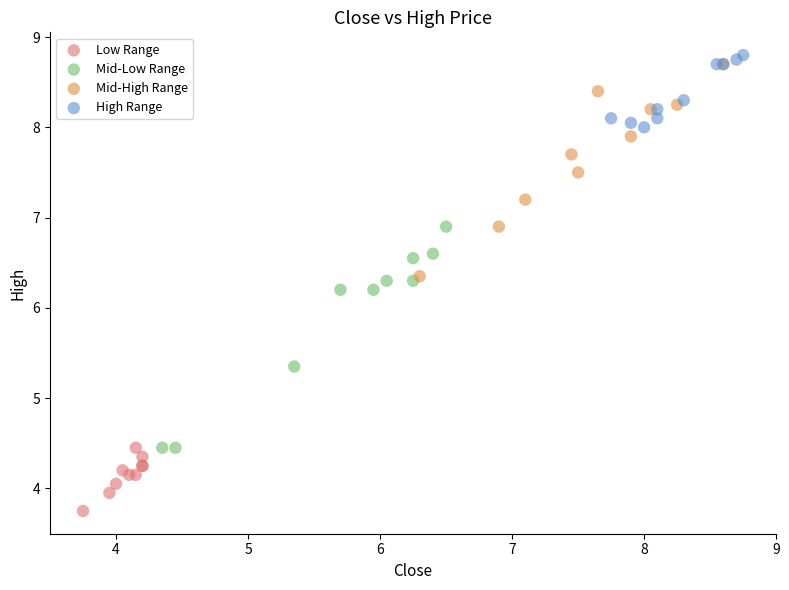

Which series has the widest spread of Y values?

Mid-Low Range